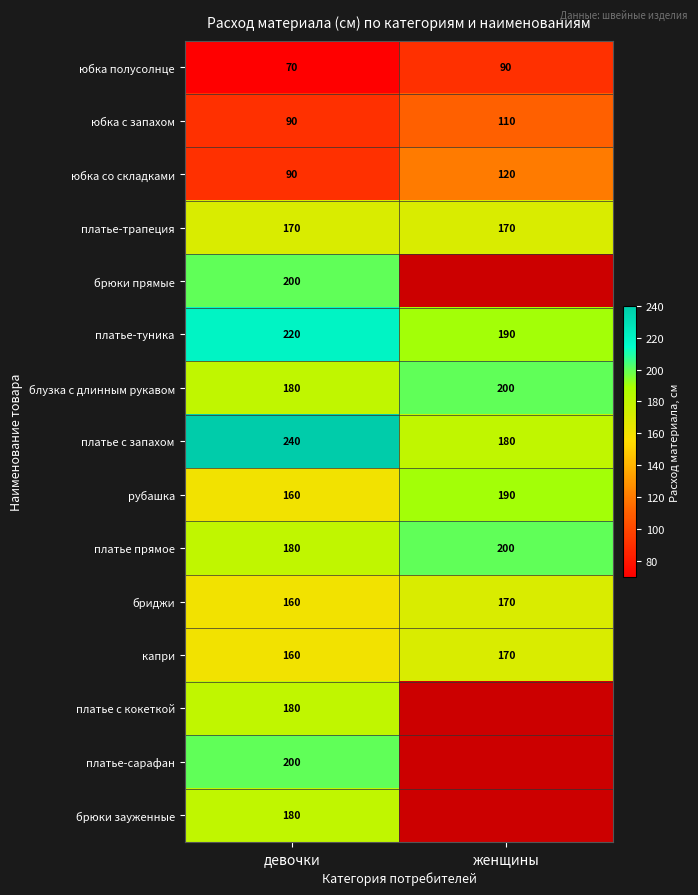

List the labels in order of бриджи value, largest first.

женщины, девочки